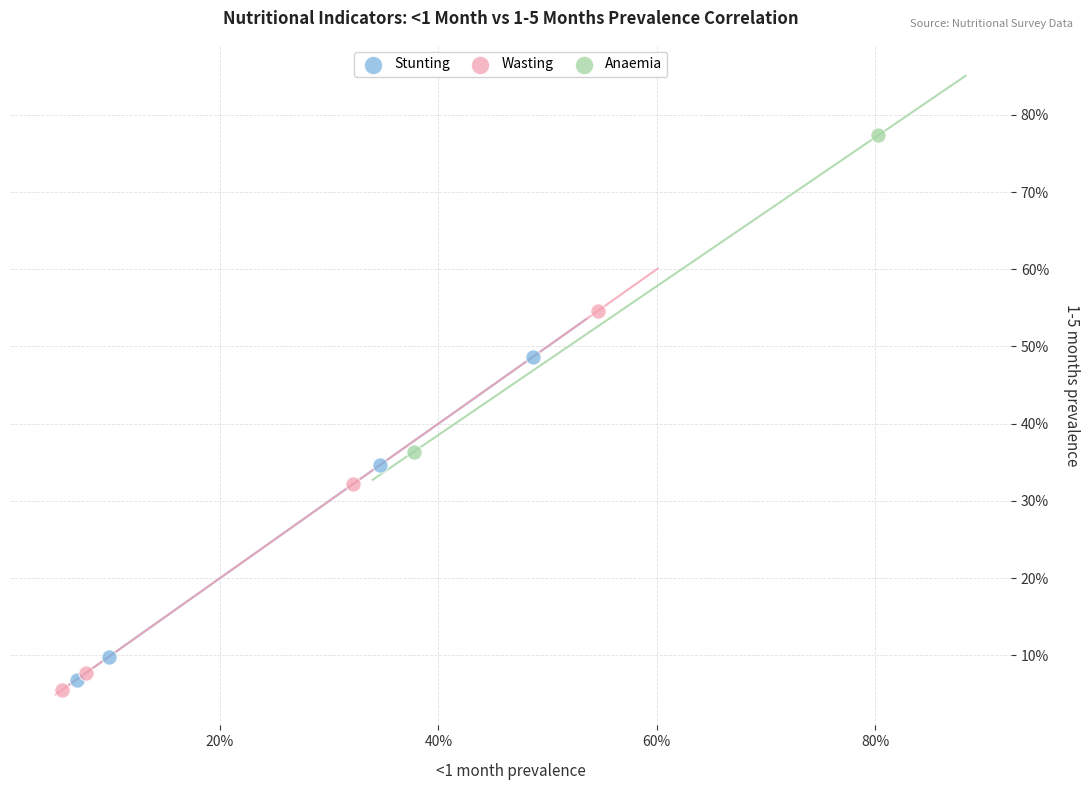

Which series contains the highest Y value?

Anaemia